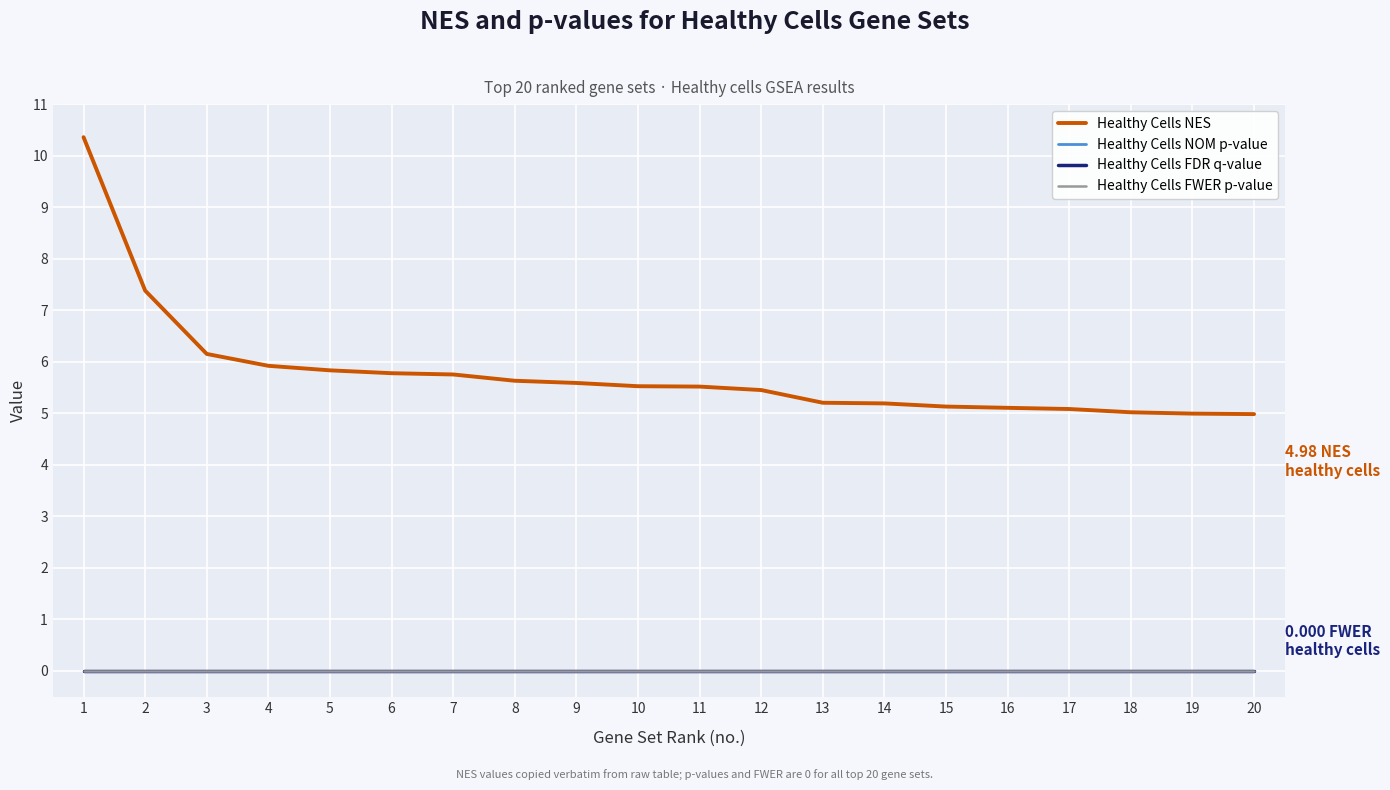

Reading left to right, what are all the values shown in this chart?

Healthy Cells NES: 10.4	7.4	6.1	5.9	5.8	5.8	5.7	5.6	5.6	5.5	5.5	5.4	5.2	5.2	5.1	5.1	5.1	5.0	5.0	5.0
Healthy Cells NOM p-value: 0.0	0.0	0.0	0.0	0.0	0.0	0.0	0.0	0.0	0.0	0.0	0.0	0.0	0.0	0.0	0.0	0.0	0.0	0.0	0.0
Healthy Cells FDR q-value: 0.0	0.0	0.0	0.0	0.0	0.0	0.0	0.0	0.0	0.0	0.0	0.0	0.0	0.0	0.0	0.0	0.0	0.0	0.0	0.0
Healthy Cells FWER p-value: 0.0	0.0	0.0	0.0	0.0	0.0	0.0	0.0	0.0	0.0	0.0	0.0	0.0	0.0	0.0	0.0	0.0	0.0	0.0	0.0